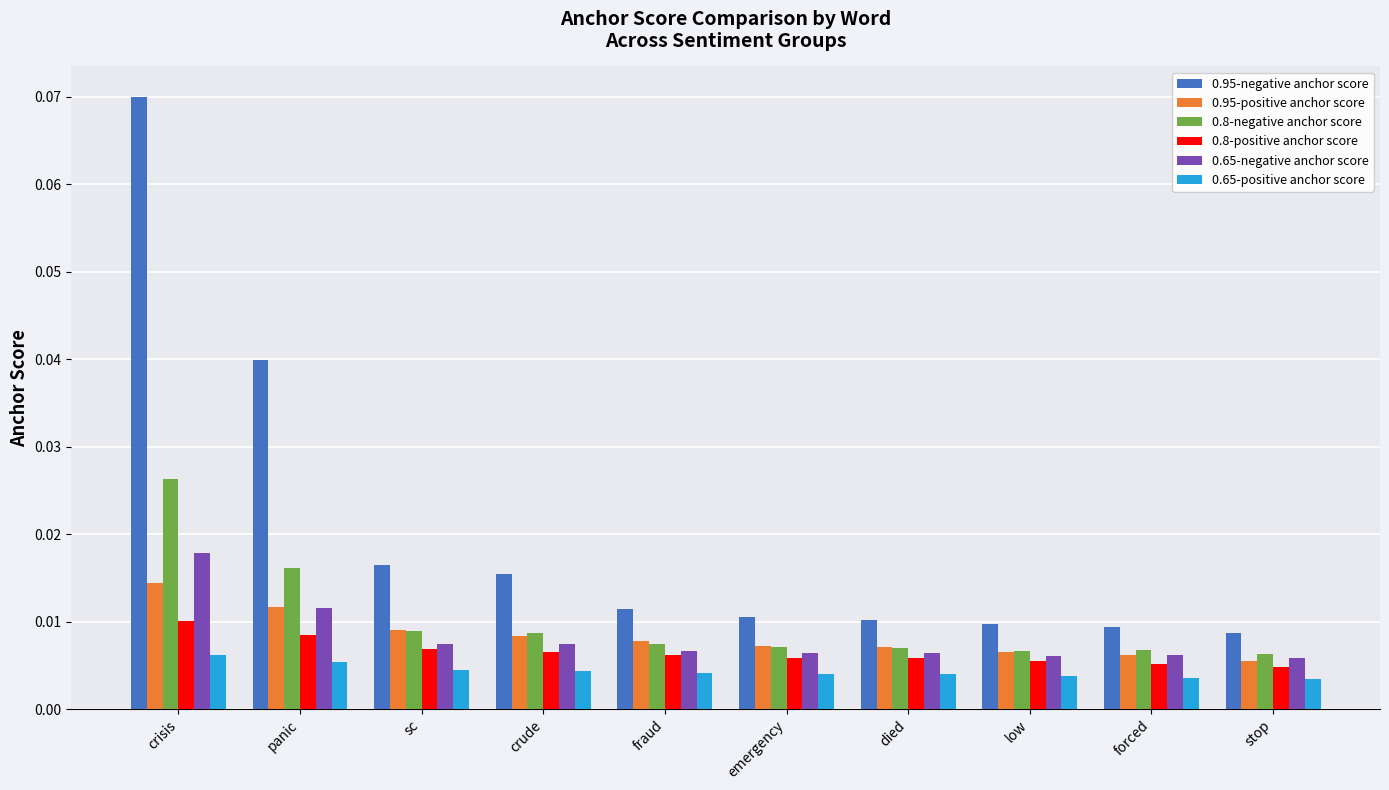

Which series has the largest range (max minus min)?

0.95-negative anchor score